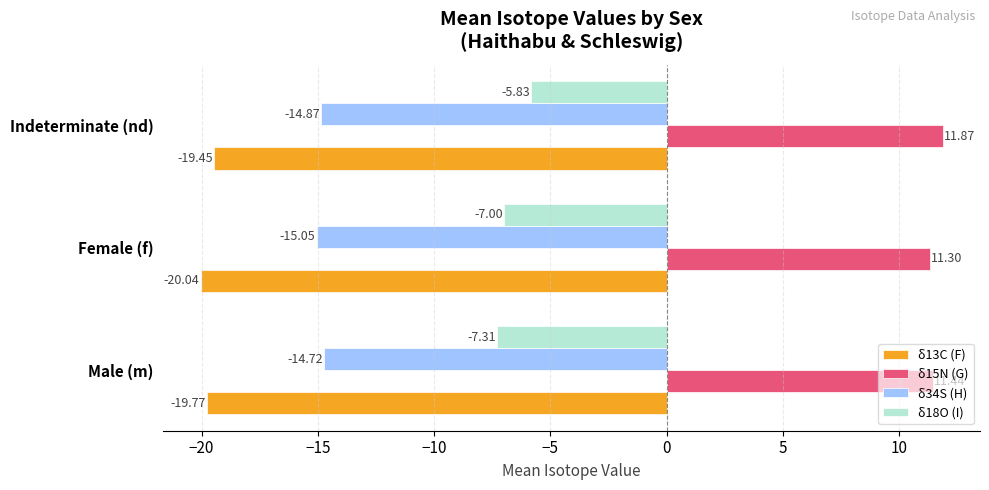

What is the total value across all series at Female (f)?

-30.8